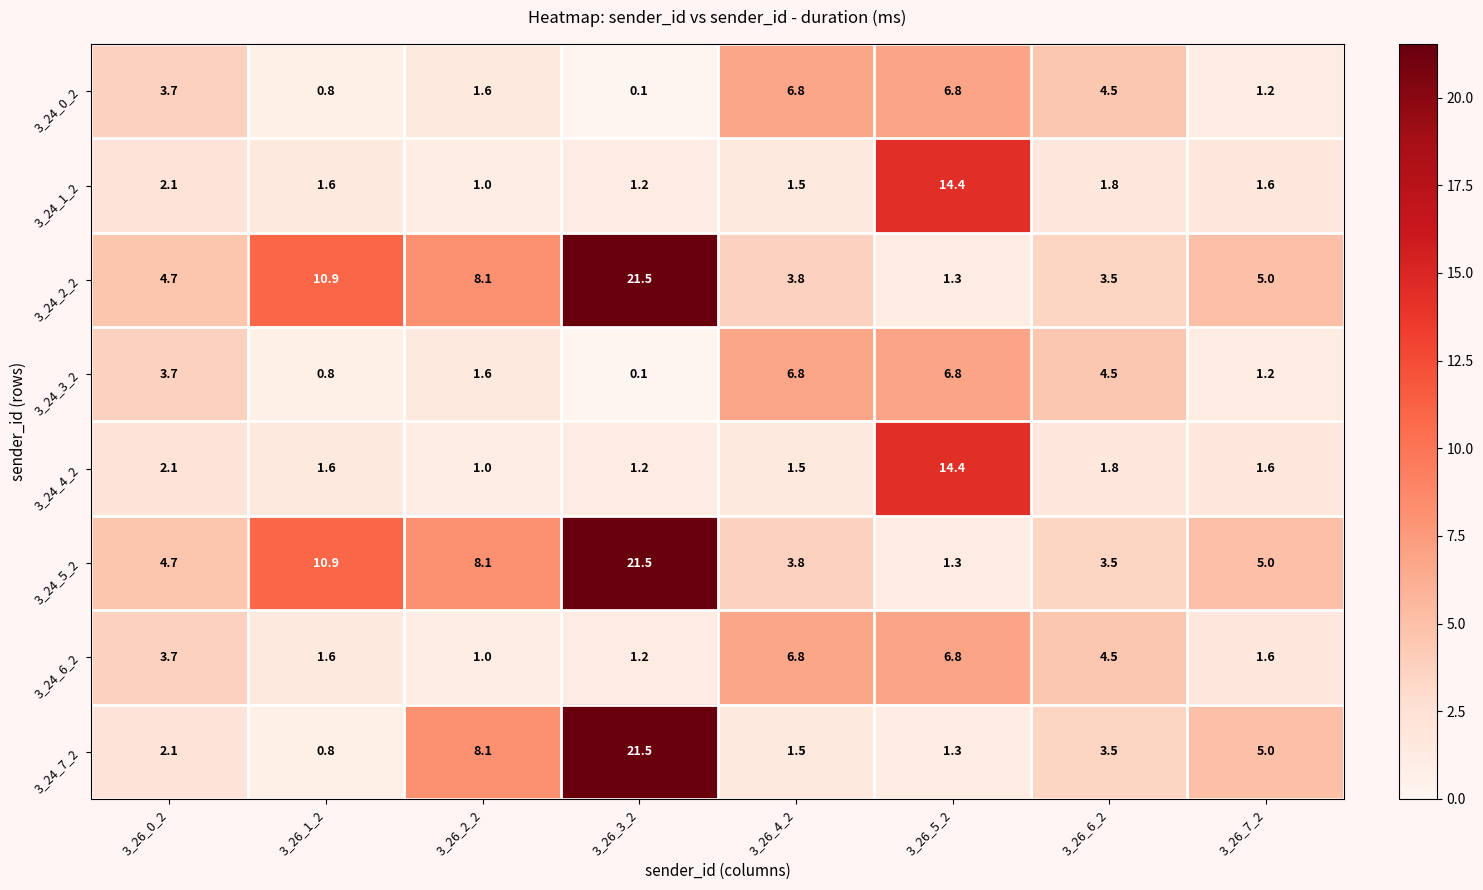

How many categories are shown in the chart?

8